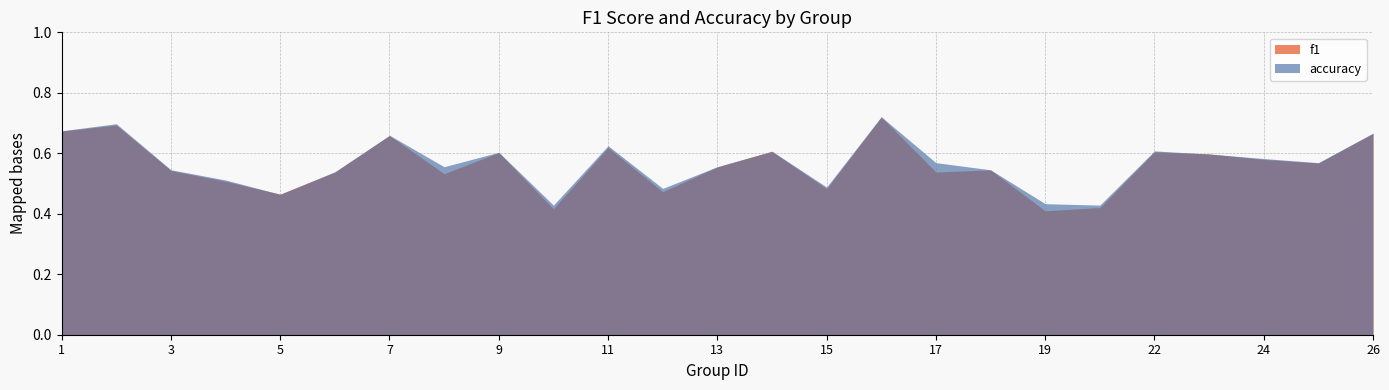

What are all the series names shown in the legend?

f1, accuracy